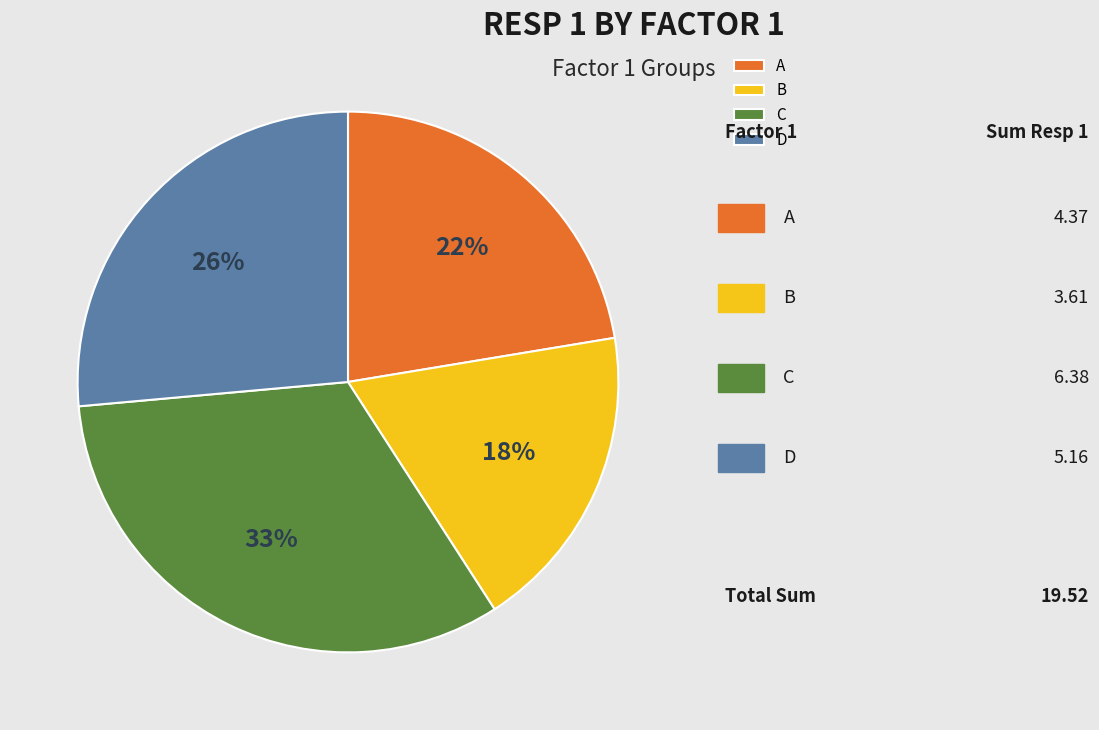

To the nearest percent, what is the average slice percentage?

25%